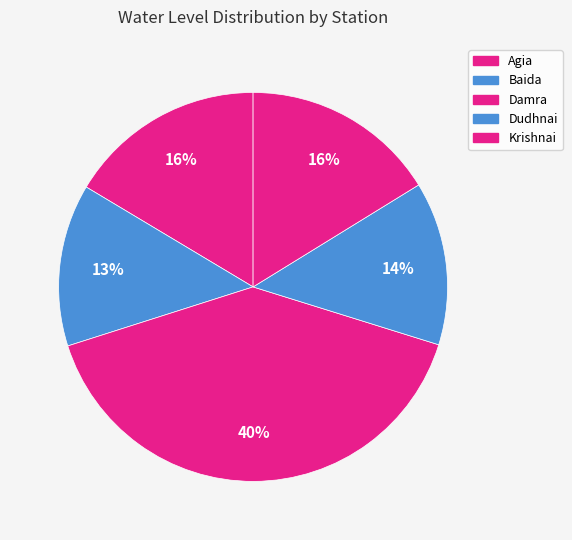

What is the change in value from Damra to Dudhnai?

-2.6